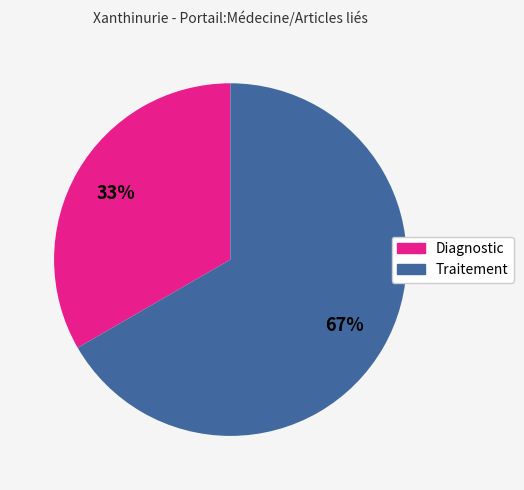

What is the largest slice in the pie chart?

Traitement